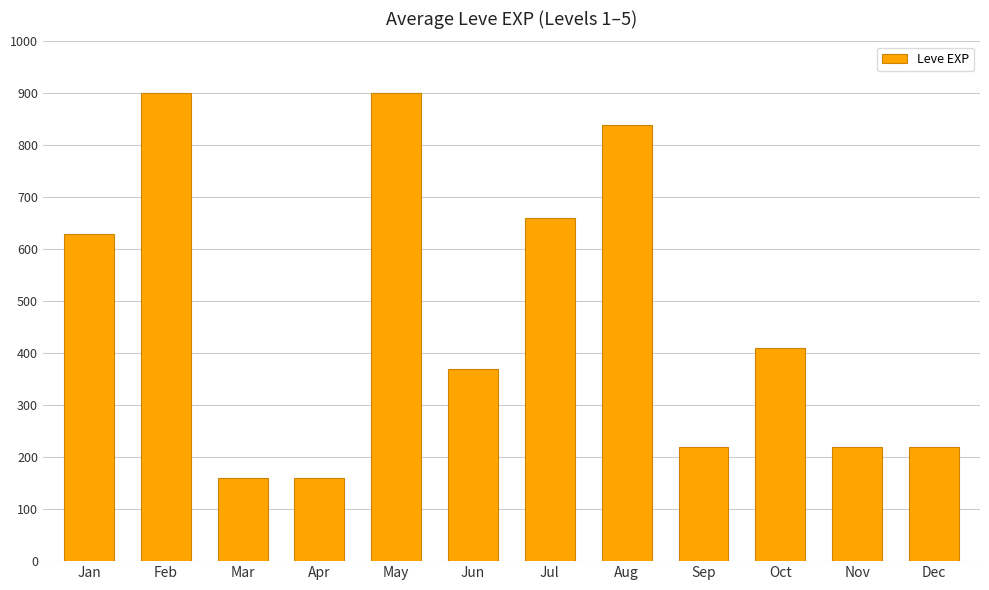

Where does the data first go above 410?

Jan